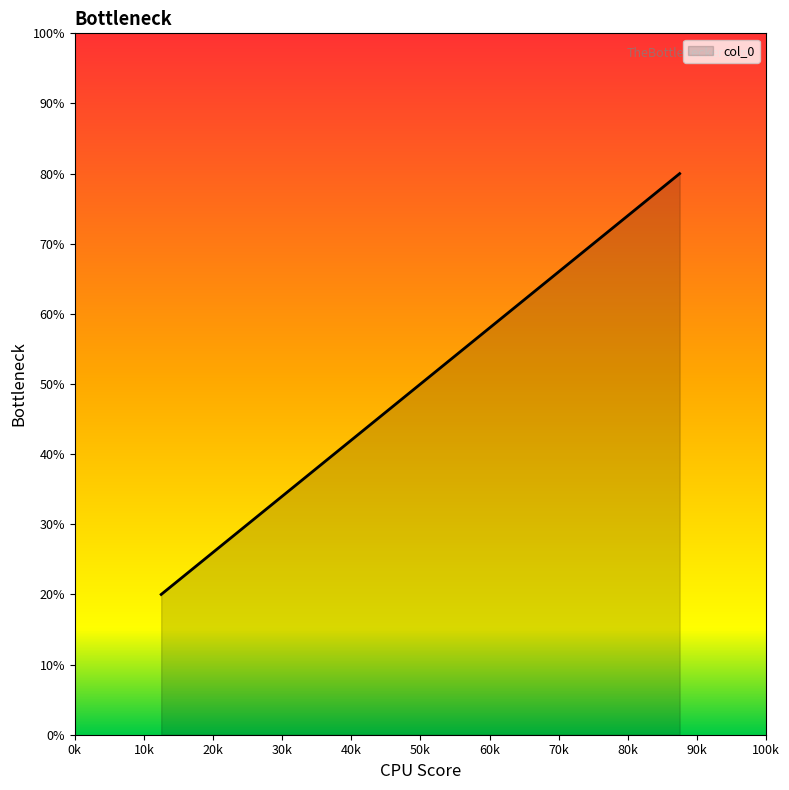

What is the average value?

50